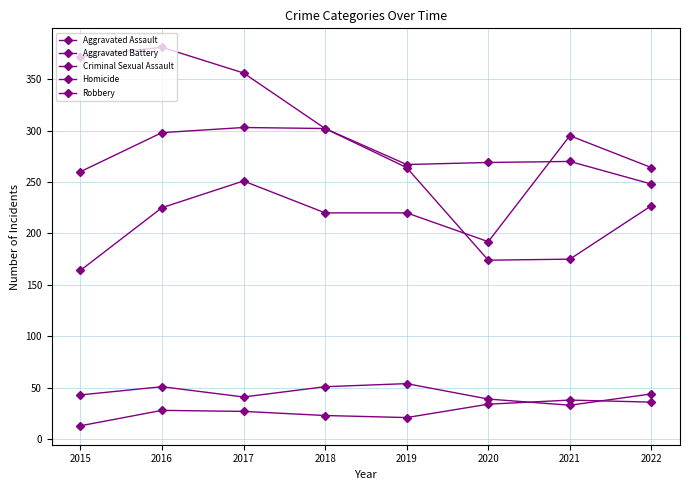

What is the total value across all series at 2017?

978